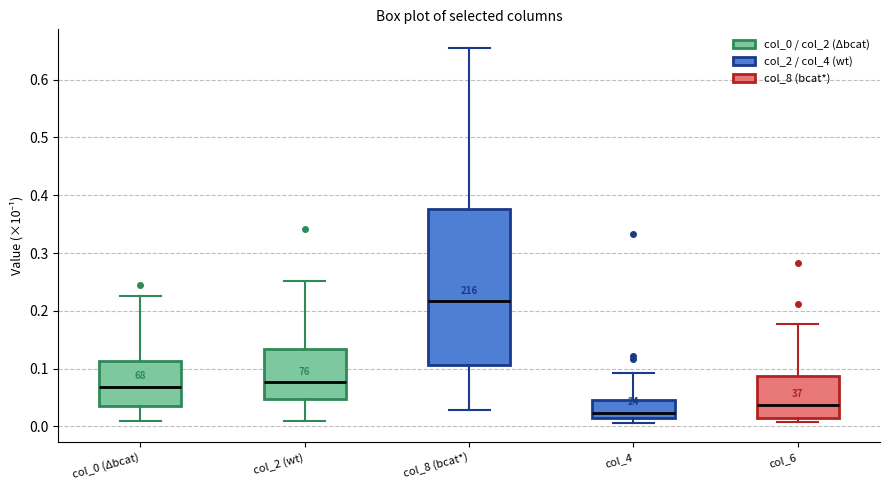

Reading left to right, transcribe this box plot: for each box, give where its median line is, the range the box spans, and where its two whiskers end, as read against the y-axis. The values are not printed on the chart, so give them approximately, as read against the axis.

col_0 (Δbcat): median 0.07, box 0.04 to 0.11, whiskers 0.01 to 0.23
col_2 (wt): median 0.08, box 0.05 to 0.13, whiskers 0.01 to 0.25
col_8 (bcat*): median 0.22, box 0.11 to 0.38, whiskers 0.03 to 0.65
col_4: median 0.02, box 0.01 to 0.05, whiskers 0.01 (just below the box's lower edge) to 0.09
col_6: median 0.04, box 0.01 to 0.09, whiskers 0.01 (just below the box's lower edge) to 0.18